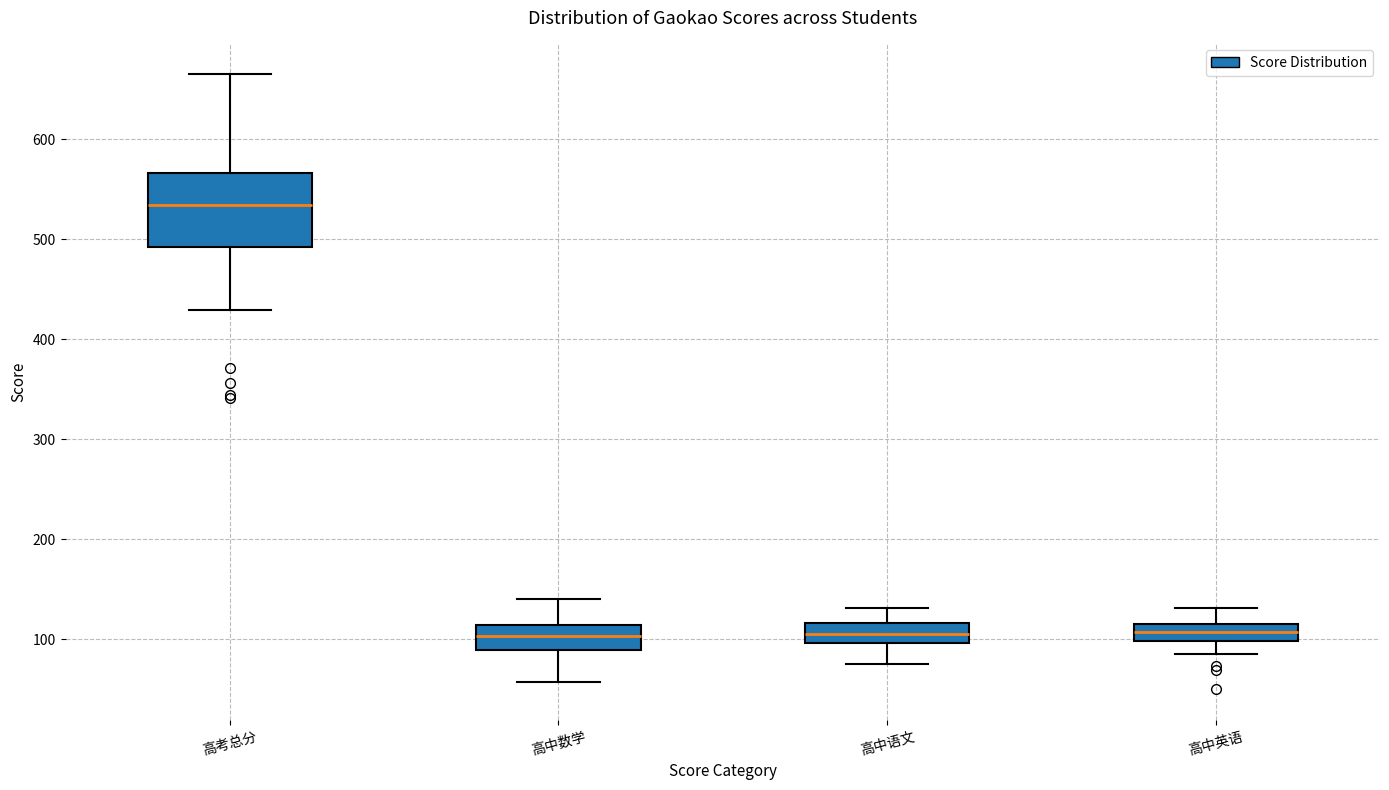

Which box has the highest median line?

高考总分